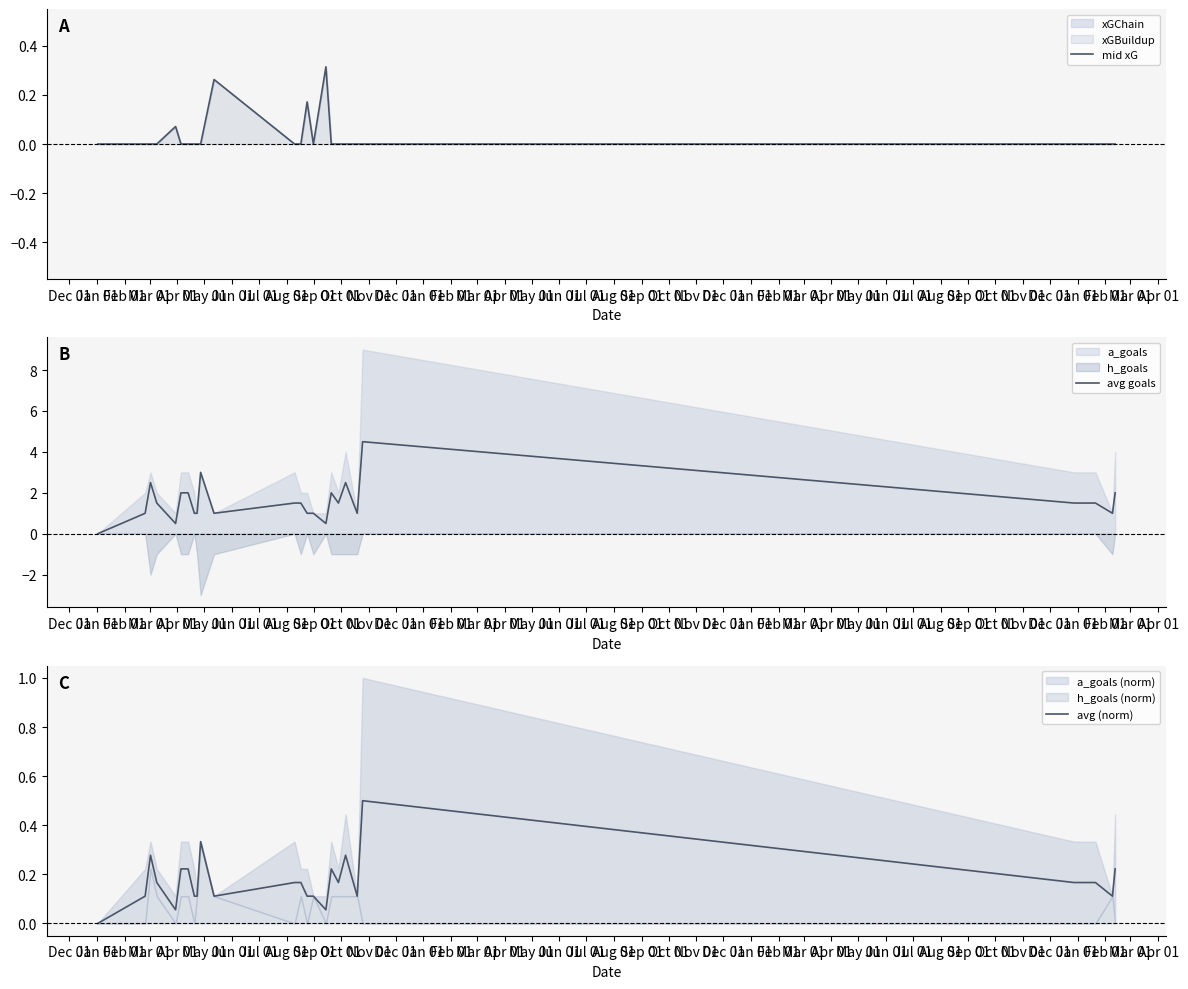

How many avg goals values are between 1 and 2?

18